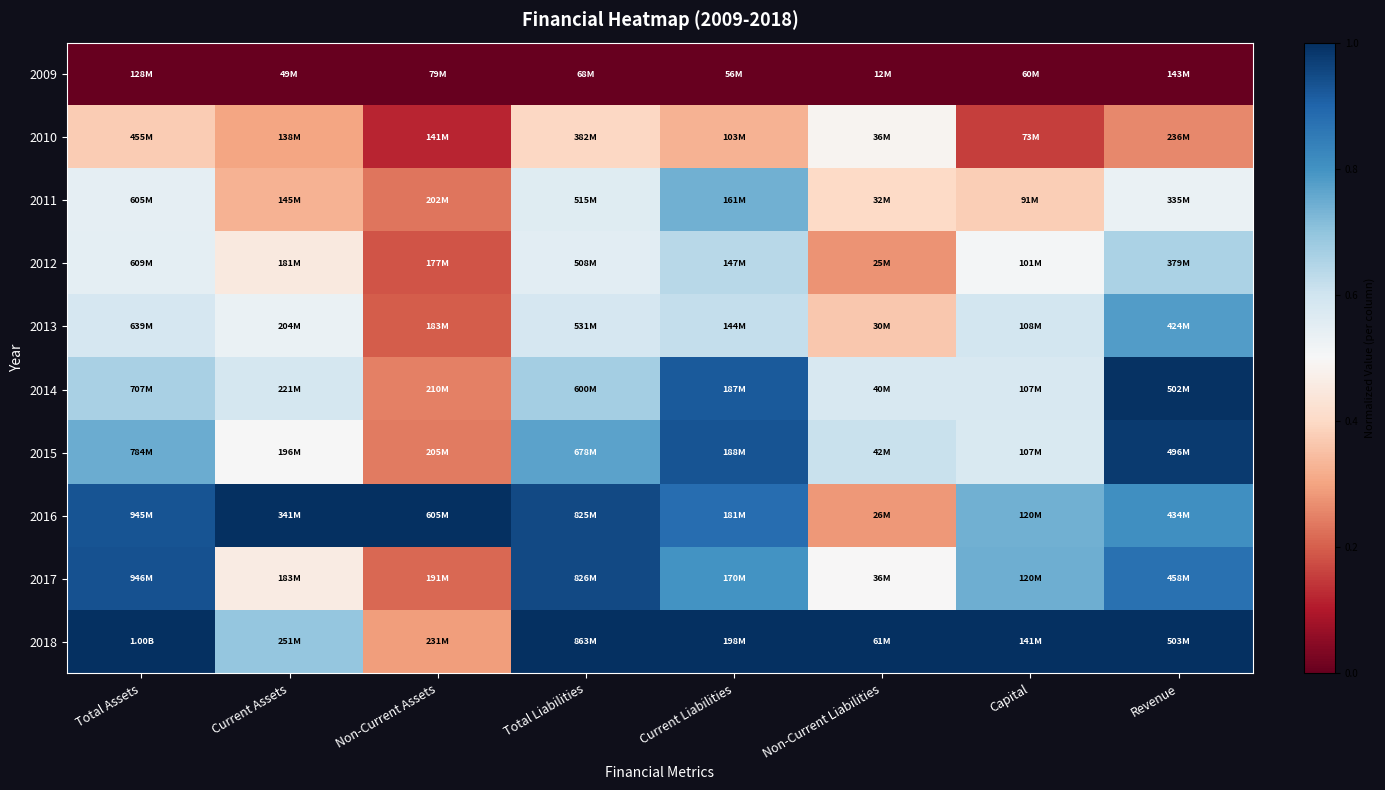

Reading left to right, list all the values displayed in this chart.

2009: Total Assets=0.0	Current Assets=0.0	Non-Current Assets=0.0	Total Liabilities=0.0	Current Liabilities=0.0	Non-Current Liabilities=0.0	Capital=0.0	Revenue=0.0
2010: Total Assets=0.4	Current Assets=0.3	Non-Current Assets=0.1	Total Liabilities=0.4	Current Liabilities=0.3	Non-Current Liabilities=0.5	Capital=0.2	Revenue=0.3
2011: Total Assets=0.5	Current Assets=0.3	Non-Current Assets=0.2	Total Liabilities=0.6	Current Liabilities=0.7	Non-Current Liabilities=0.4	Capital=0.4	Revenue=0.5
2012: Total Assets=0.5	Current Assets=0.5	Non-Current Assets=0.2	Total Liabilities=0.6	Current Liabilities=0.6	Non-Current Liabilities=0.3	Capital=0.5	Revenue=0.7
2013: Total Assets=0.6	Current Assets=0.5	Non-Current Assets=0.2	Total Liabilities=0.6	Current Liabilities=0.6	Non-Current Liabilities=0.4	Capital=0.6	Revenue=0.8
2014: Total Assets=0.7	Current Assets=0.6	Non-Current Assets=0.2	Total Liabilities=0.7	Current Liabilities=0.9	Non-Current Liabilities=0.6	Capital=0.6	Revenue=1.0
2015: Total Assets=0.7	Current Assets=0.5	Non-Current Assets=0.2	Total Liabilities=0.8	Current Liabilities=0.9	Non-Current Liabilities=0.6	Capital=0.6	Revenue=1.0
2016: Total Assets=0.9	Current Assets=1.0	Non-Current Assets=1.0	Total Liabilities=1.0	Current Liabilities=0.9	Non-Current Liabilities=0.3	Capital=0.7	Revenue=0.8
2017: Total Assets=0.9	Current Assets=0.5	Non-Current Assets=0.2	Total Liabilities=1.0	Current Liabilities=0.8	Non-Current Liabilities=0.5	Capital=0.7	Revenue=0.9
2018: Total Assets=1.0	Current Assets=0.7	Non-Current Assets=0.3	Total Liabilities=1.0	Current Liabilities=1.0	Non-Current Liabilities=1.0	Capital=1.0	Revenue=1.0